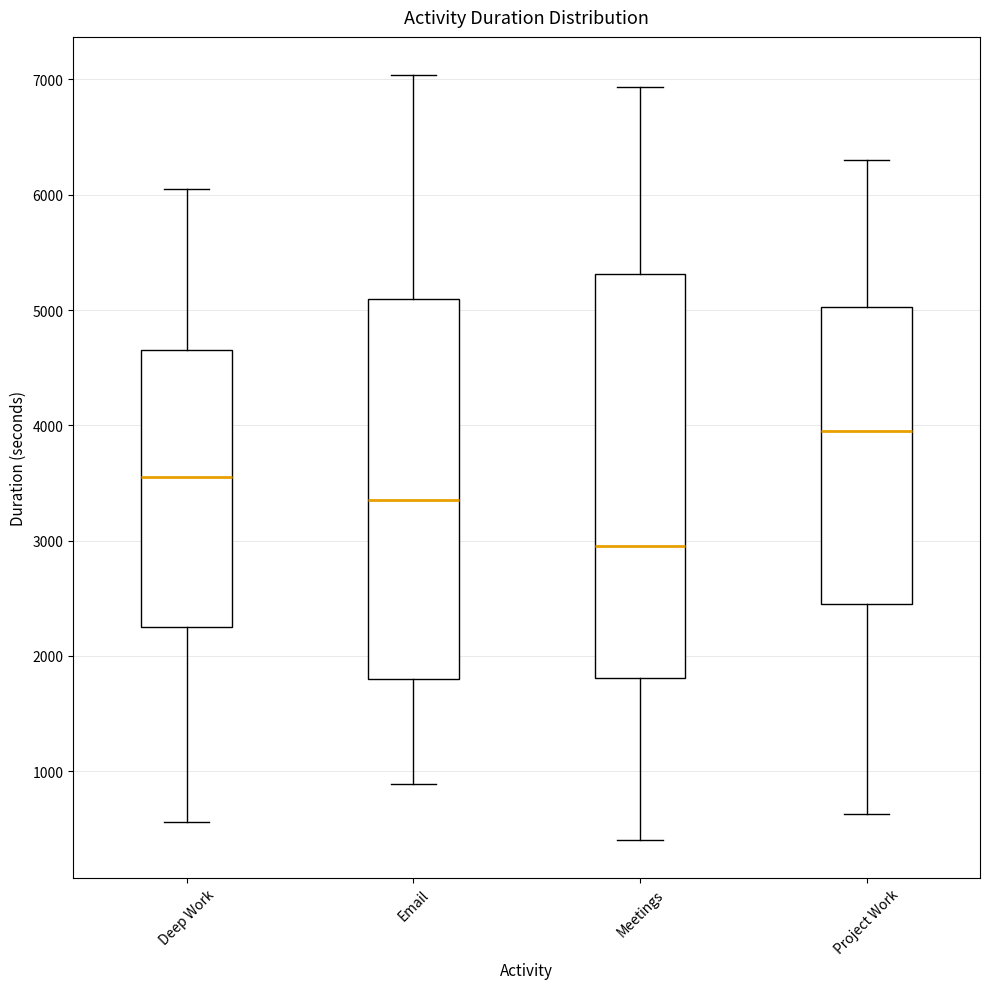

Where does the median line of the box for Project Work sit on the y-axis? The values are not printed on the chart, so give them approximately, as read against the axis.

4000